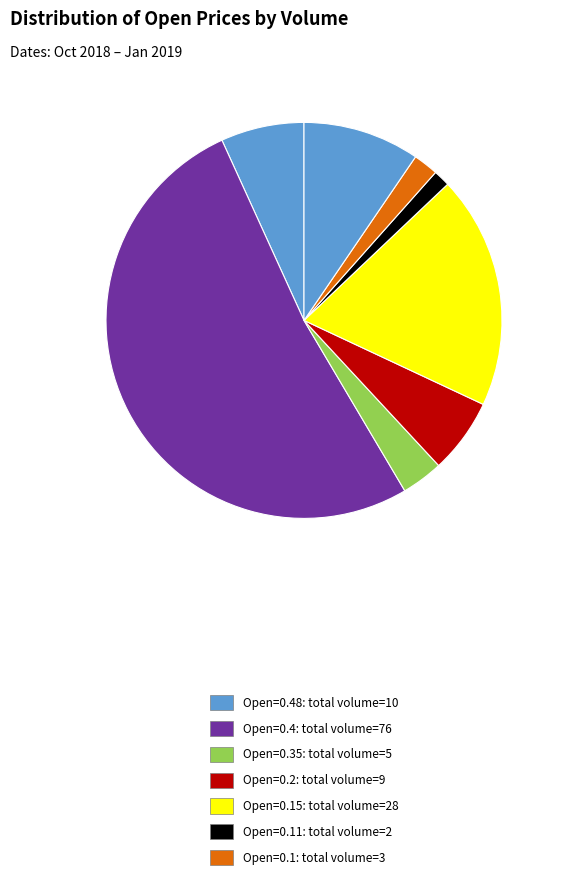

Count the number of slices in the pie.

8